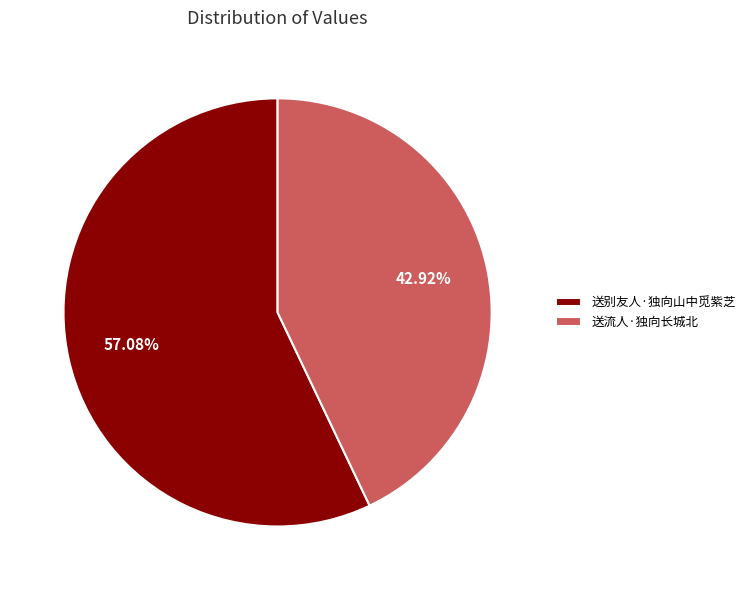

To the nearest percent, what is the combined percentage of 送别友人·独向山中觅紫芝 and 送流人·独向长城北?

100%